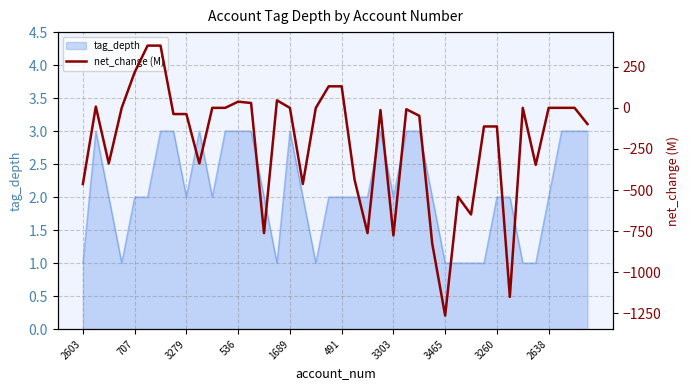

What is the minimum value shown in the chart?

-1262.8